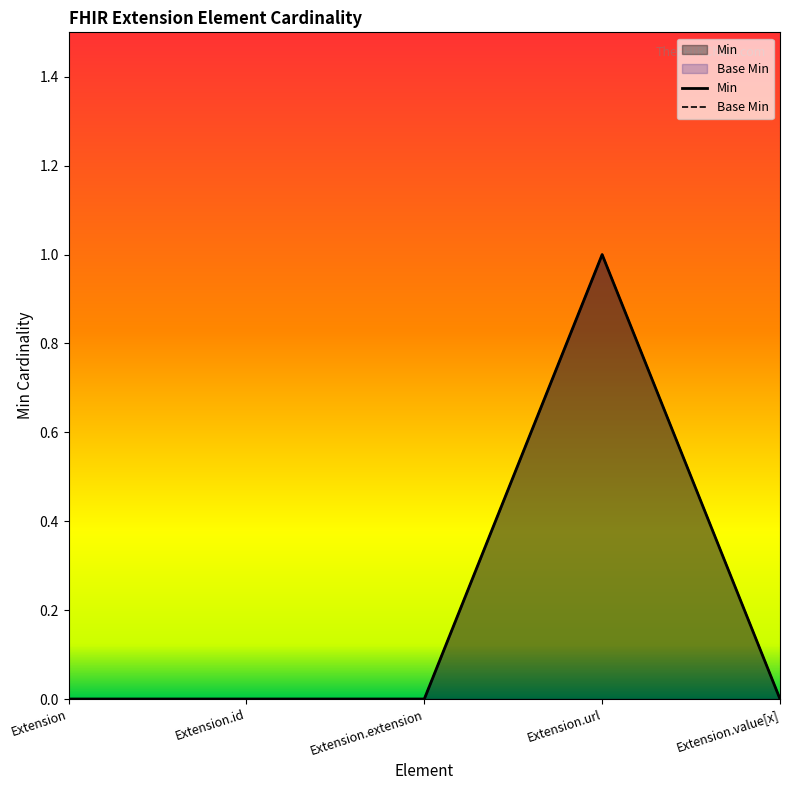

Rank the series at Extension.id from highest to lowest value.

Min, Base Min